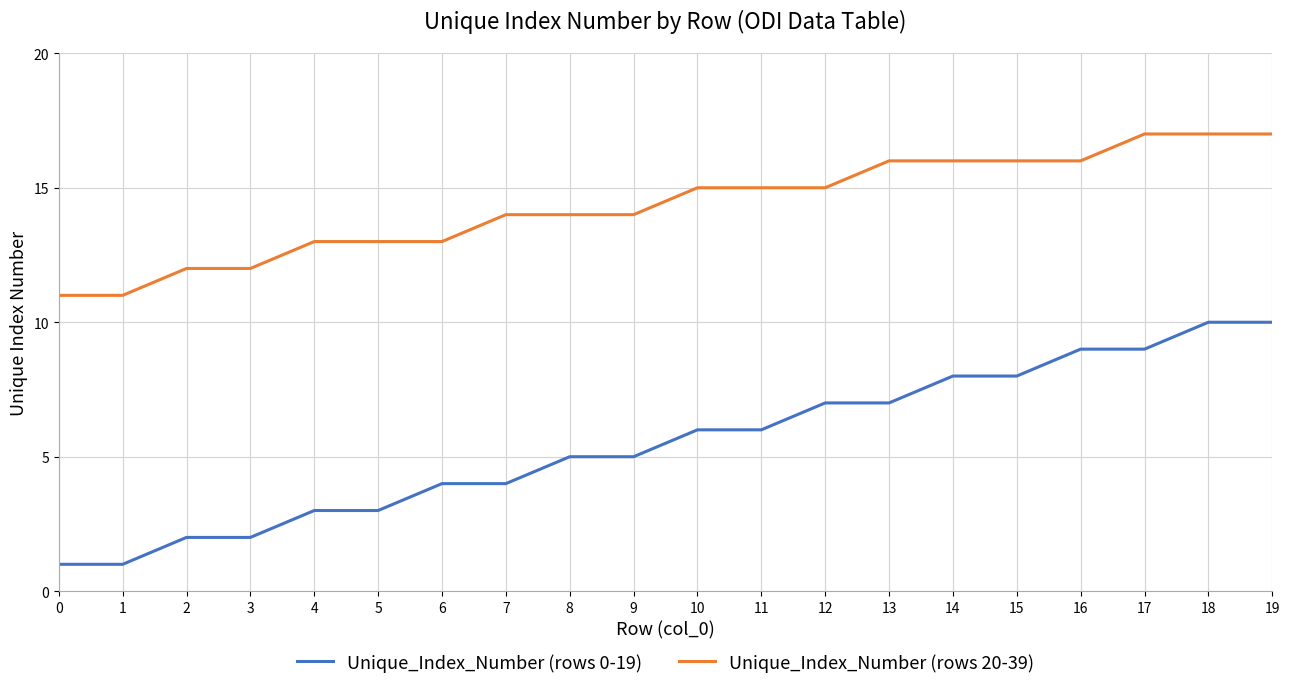

True or false: Unique_Index_Number (rows 20-39) and Unique_Index_Number (rows 0-19) intersect in this chart.

False